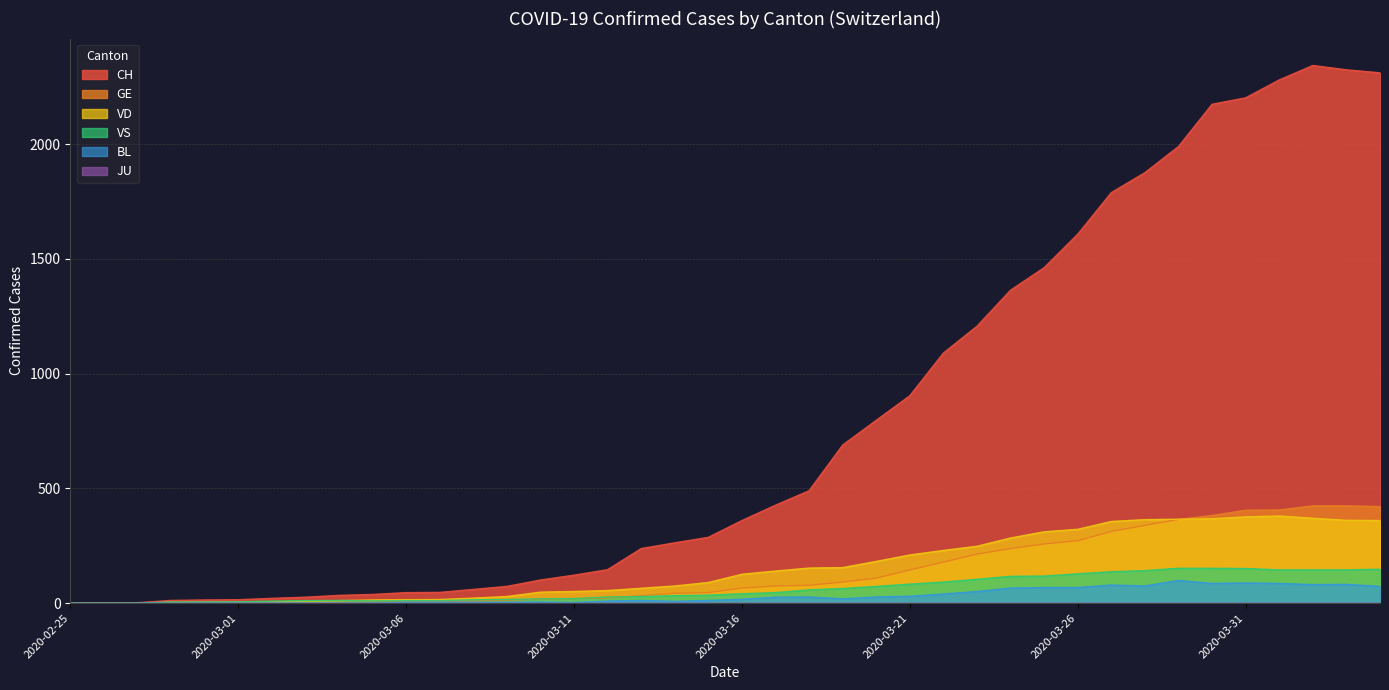

What is the label of the 30th point from the left?

2020-03-25